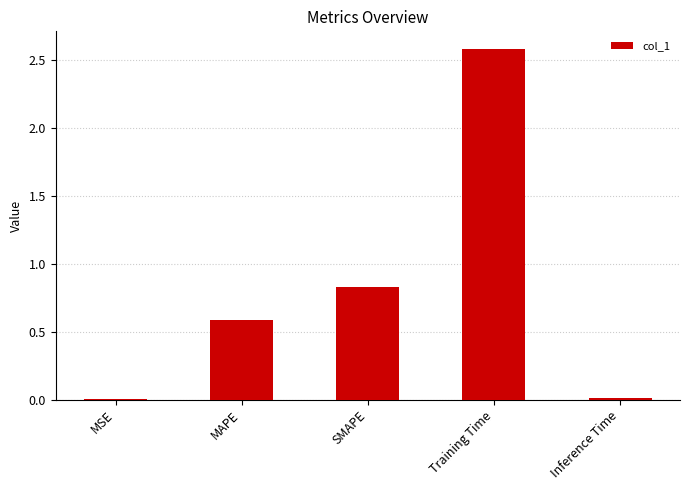

Which has a higher value, MSE or MAPE?

MAPE